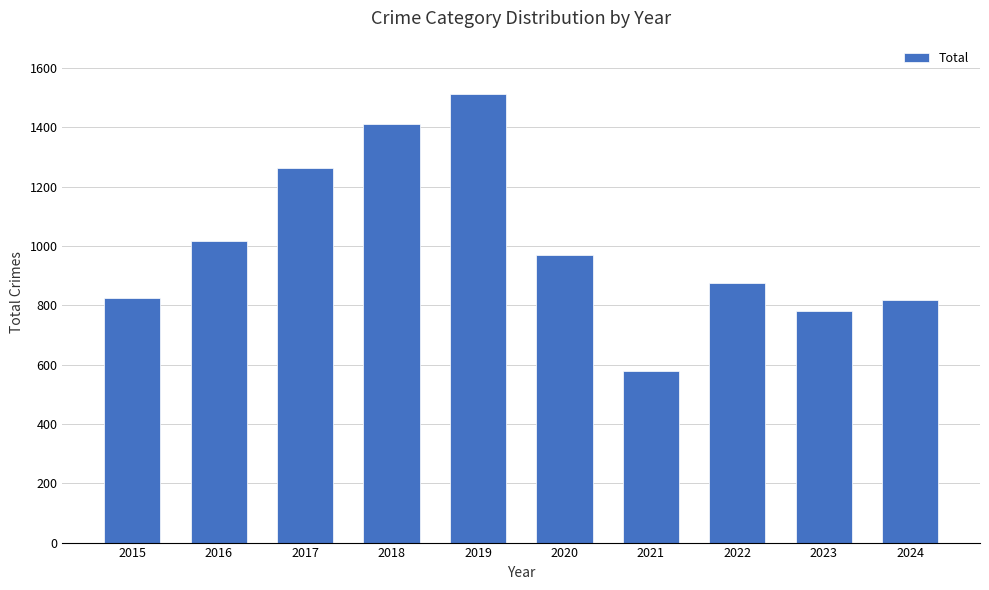

At which label is the value closest to 1044?

2016